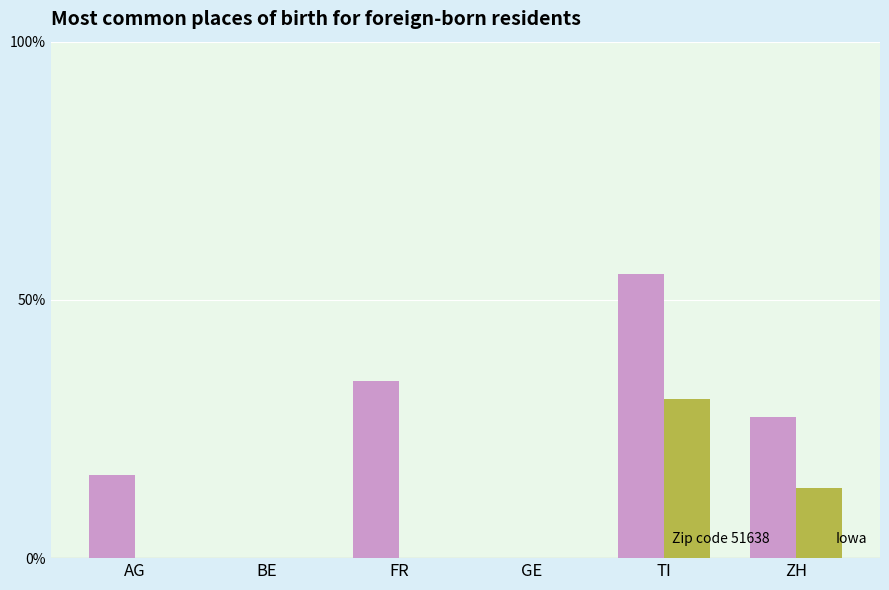

True or false: Zip code 51638 has a value of 17.2 at GE.

False